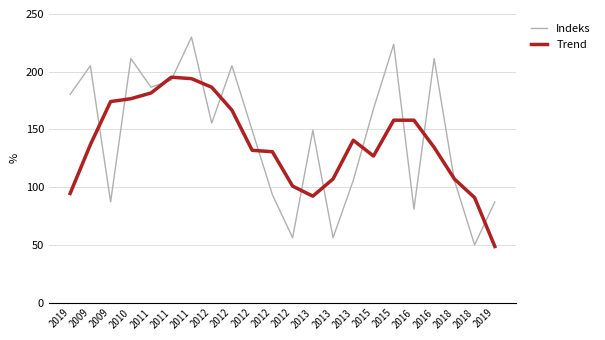

List the labels in order of Indeks value, smallest first.

2018, 2012, 2013, 2016, 2009, 2019, 2012, 2013, 2018, 2012, 2013, 2012, 2015, 2019, 2011, 2011, 2009, 2012, 2010, 2016, 2015, 2011